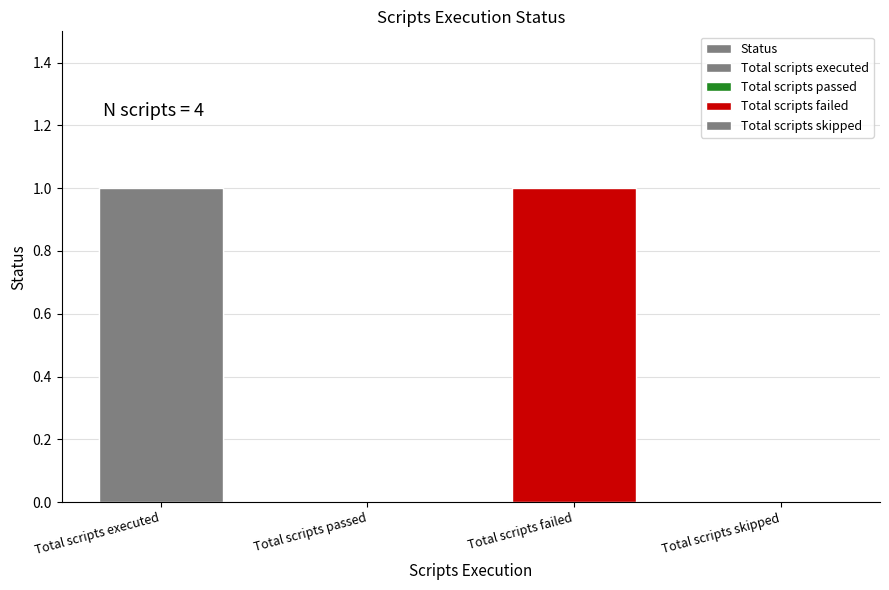

At which category does the chart reach its minimum across all series?

Total scripts passed